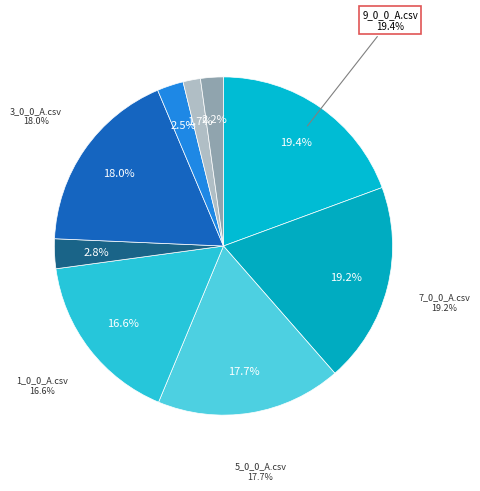

What is the total percentage of 1_0_0_A.csv and 9_0_0_A.csv?

36.0%